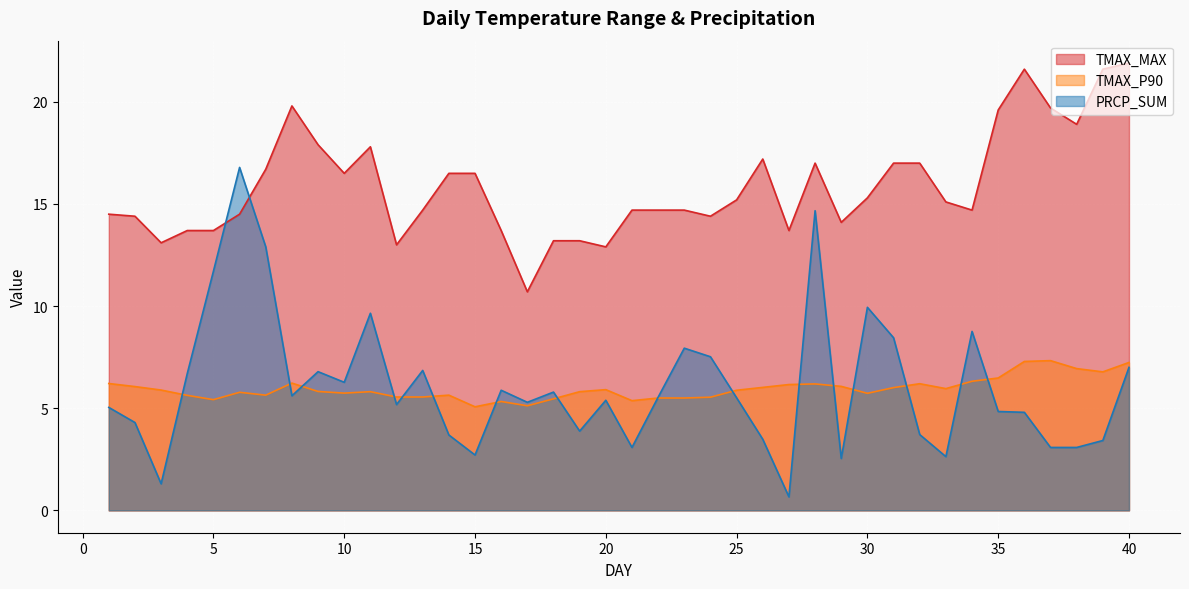

Reading left to right, extract all data points from this chart.

TMAX_P90: 6.2	6.1	5.9	5.6	5.4	5.8	5.6	6.2	5.8	5.7	5.8	5.5	5.5	5.6	5.1	5.3	5.1	5.5	5.8	5.9	5.4	5.5	5.5	5.5	5.9	6.0	6.2	6.2	6.1	5.7	6.0	6.2	6.0	6.3	6.5	7.3	7.3	6.9	6.8	7.2
TMAX_MAX: 14.5	14.4	13.1	13.7	13.7	14.5	16.7	19.8	17.9	16.5	17.8	13.0	14.7	16.5	16.5	13.7	10.7	13.2	13.2	12.9	14.7	14.7	14.7	14.4	15.2	17.2	13.7	17.0	14.1	15.3	17.0	17.0	15.1	14.7	19.6	21.6	19.7	18.9	21.6	21.9
PRCP_SUM: 5.0	4.3	1.3	6.7	11.7	16.8	12.9	5.6	6.8	6.3	9.7	5.2	6.8	3.7	2.7	5.9	5.3	5.8	3.9	5.4	3.1	5.5	7.9	7.5	5.5	3.5	0.7	14.7	2.5	9.9	8.4	3.7	2.6	8.8	4.8	4.8	3.1	3.1	3.4	7.0